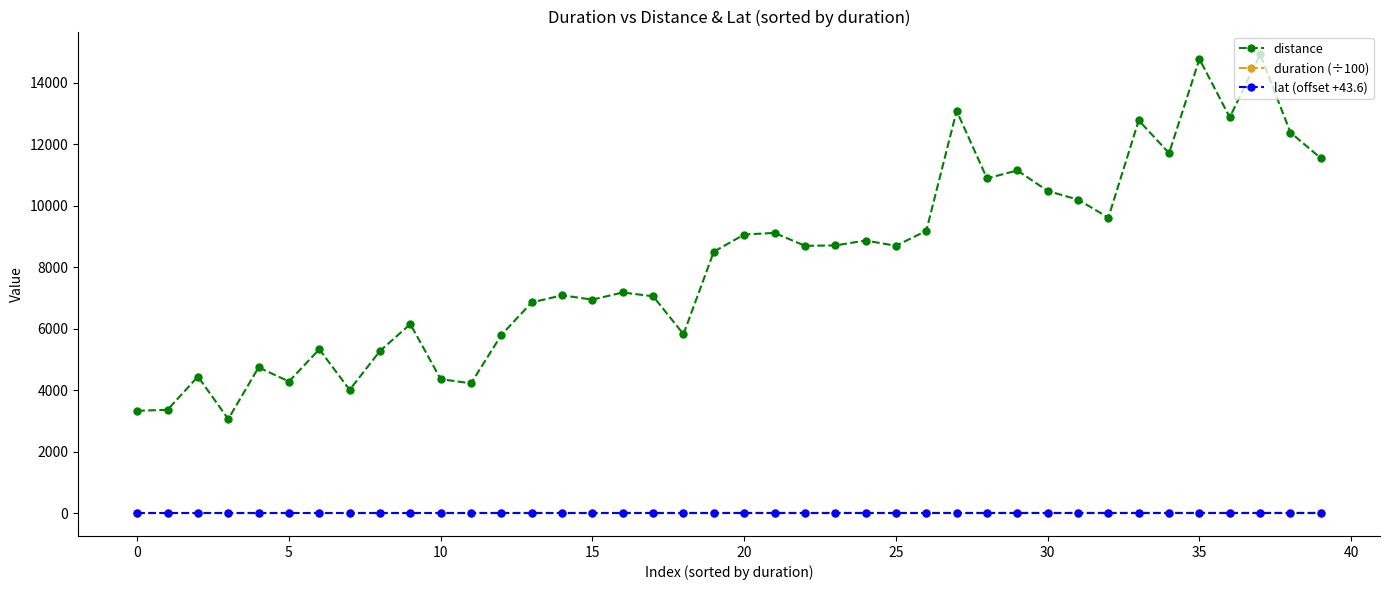

Which series has the widest spread of values?

distance